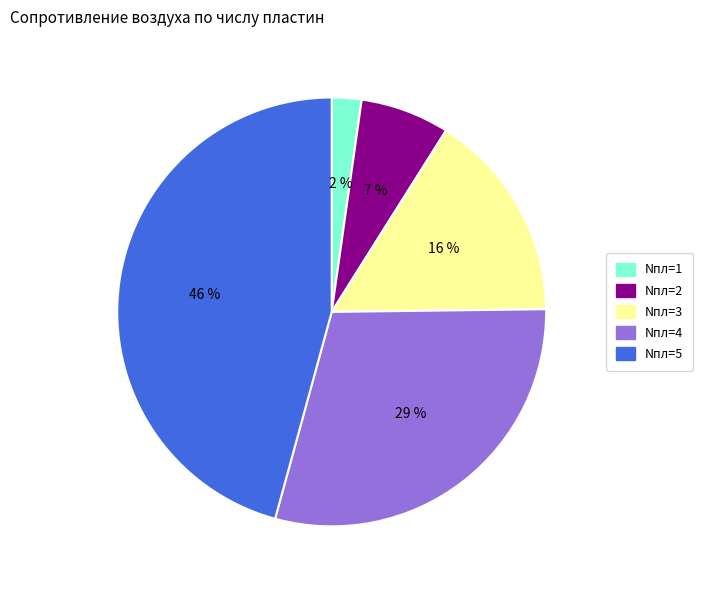

What is the smallest slice in the pie chart?

Nпл=1